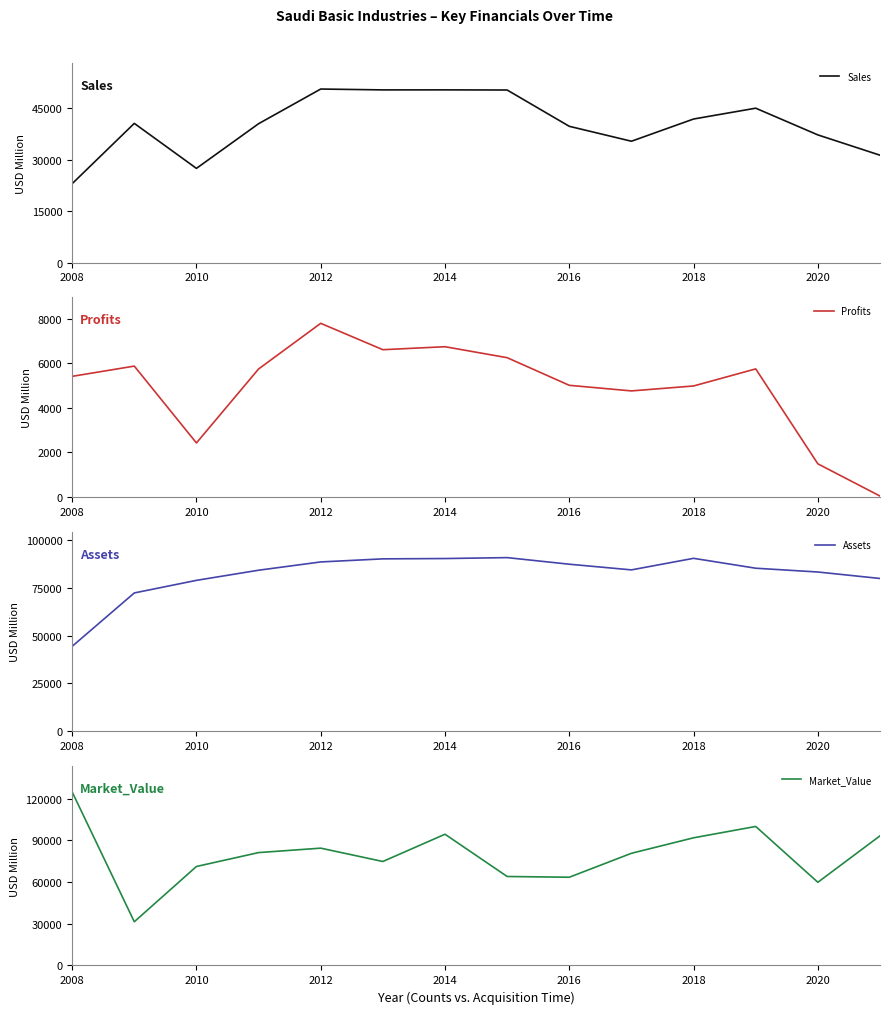

Reading left to right, what are all the values shown in this chart?

Sales: 23020.0	40620.0	27490.0	40526.0	50647.0	50394.0	50404.0	50361.0	39766.0	35413.0	41896.0	45056.0	37258.0	31337.0
Profits: 5410.0	5870.0	2420.0	5741.0	7790.1	6606.0	6740.3	6247.4	5007.6	4756.1	4978.5	5744.0	1483.3	37.0
Assets: 44420.0	72390.0	78980.0	84288.0	88625.0	90238.0	90408.0	90888.0	87434.0	84464.0	90518.0	85337.0	83353.0	79966.0
Market_Value: 124850.0	31440.0	71200.0	81196.0	84390.0	74796.0	94403.0	64004.0	63468.0	80696.0	91839.0	99999.0	59840.0	93254.0